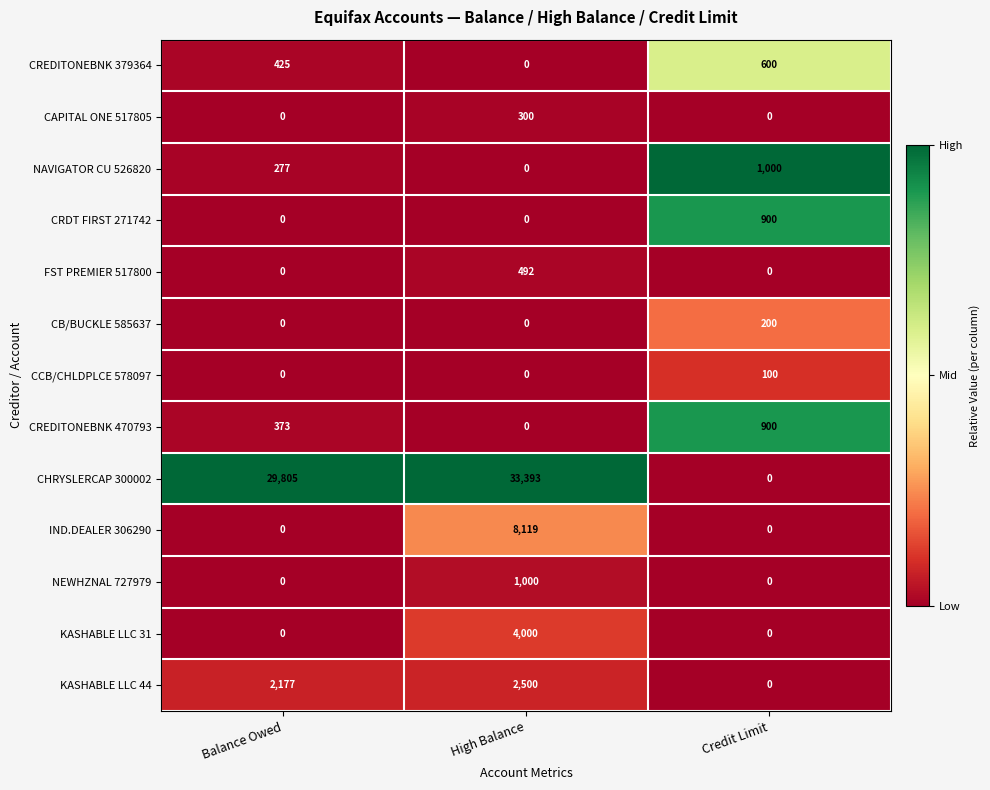

Count the KASHABLE LLC 31 values in the range 0 to 4000.

3